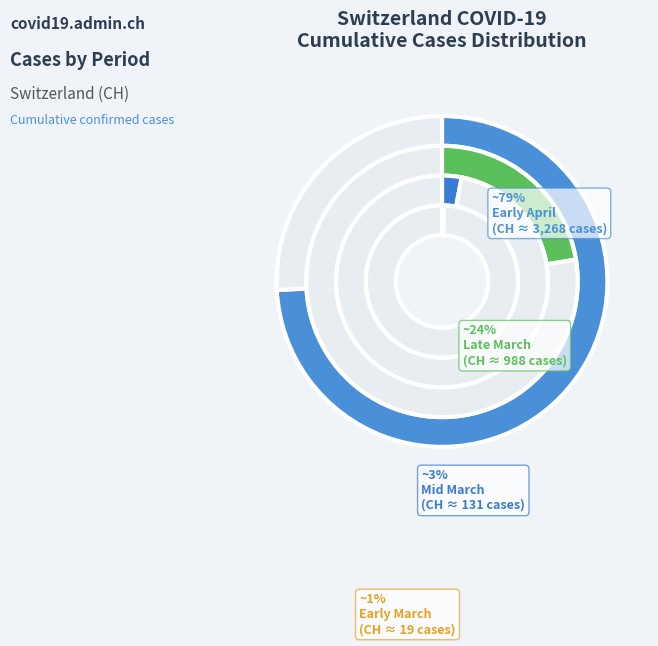

Is it true that 2020-04-30 is 35% of the pie?

False